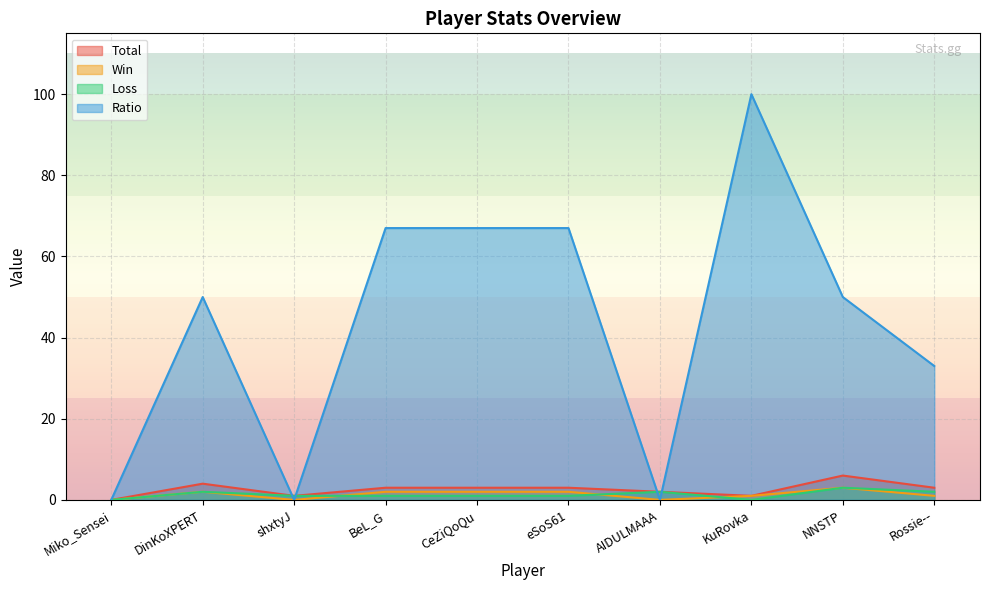

Where does the Win series first go above 2?

NNSTP